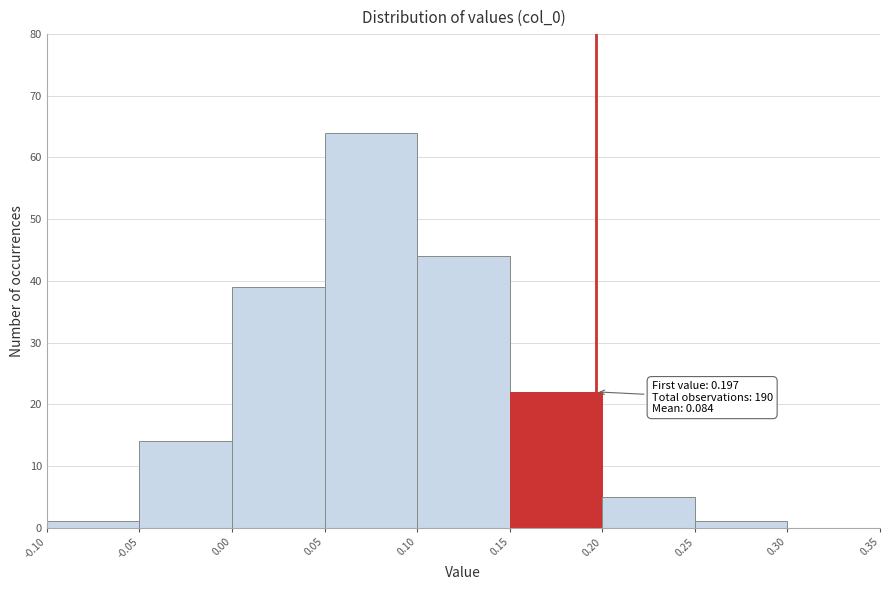

Which range on the x-axis has the tallest bar?

0.05 to 0.10